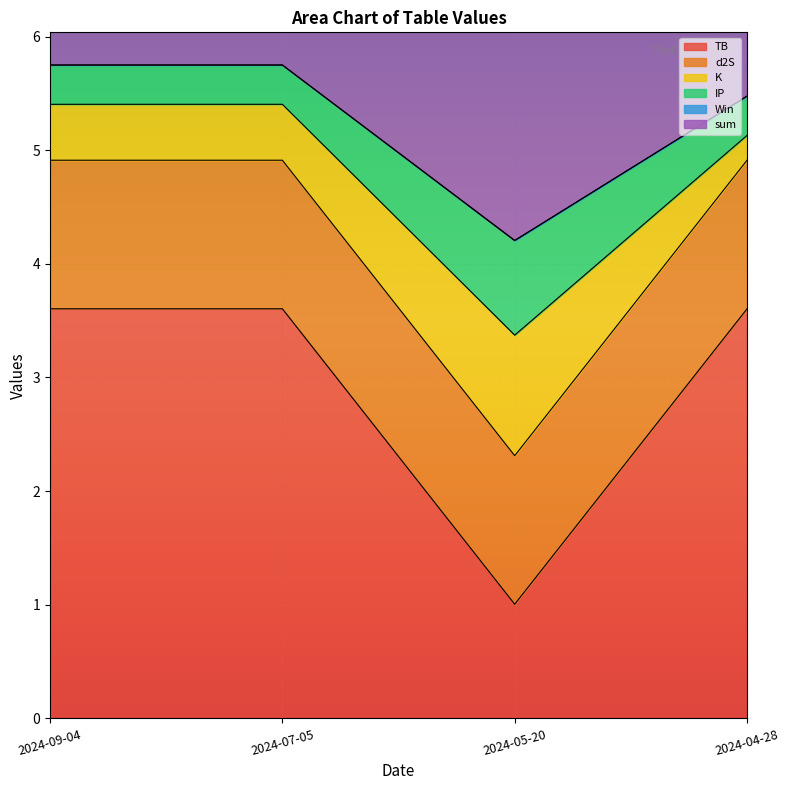

True or false: TB has a value of 1.7 at 2024-07-05.

False